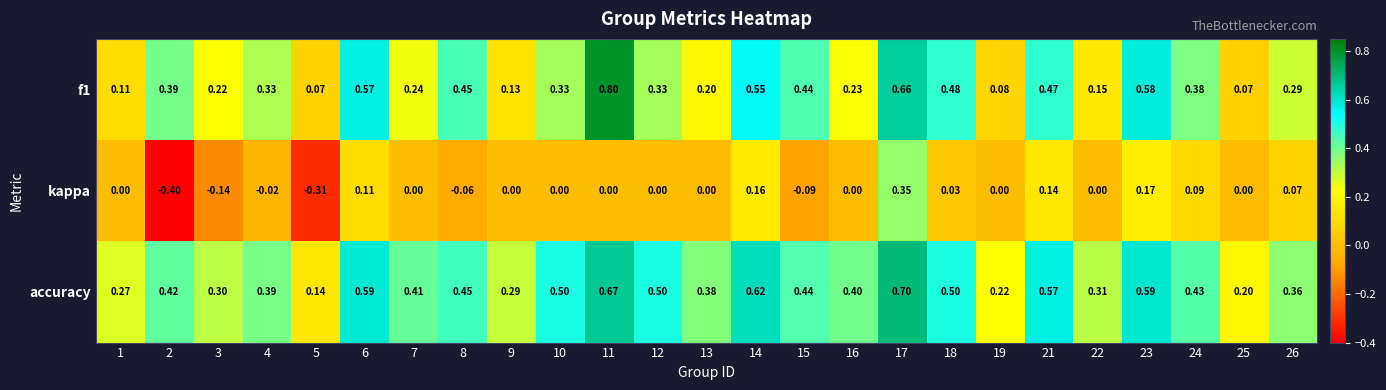

Which series has the largest total across all categories?

accuracy